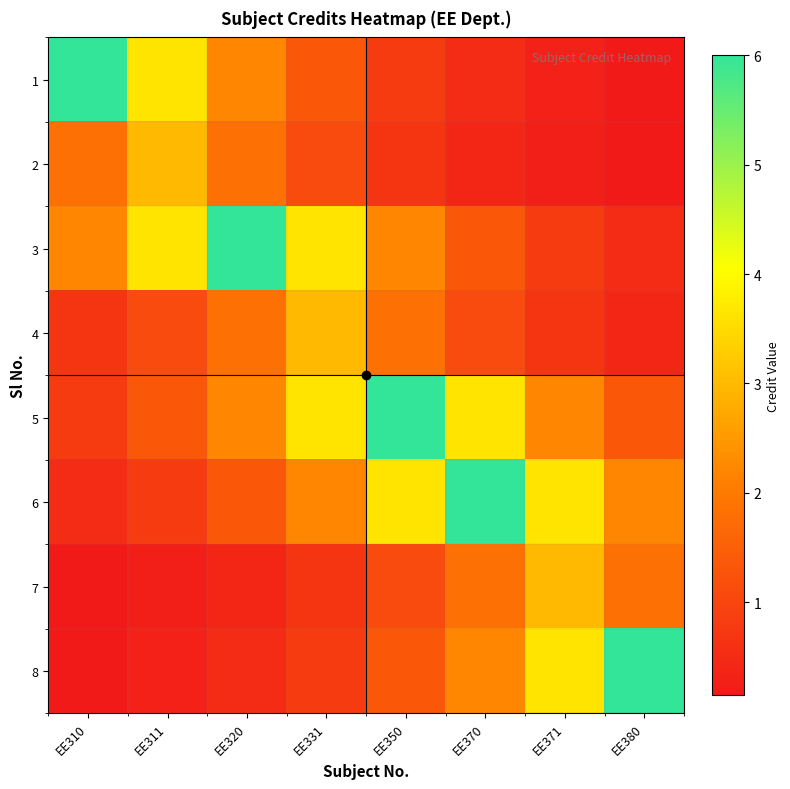

What is the total value across all series at EE331?

16.4